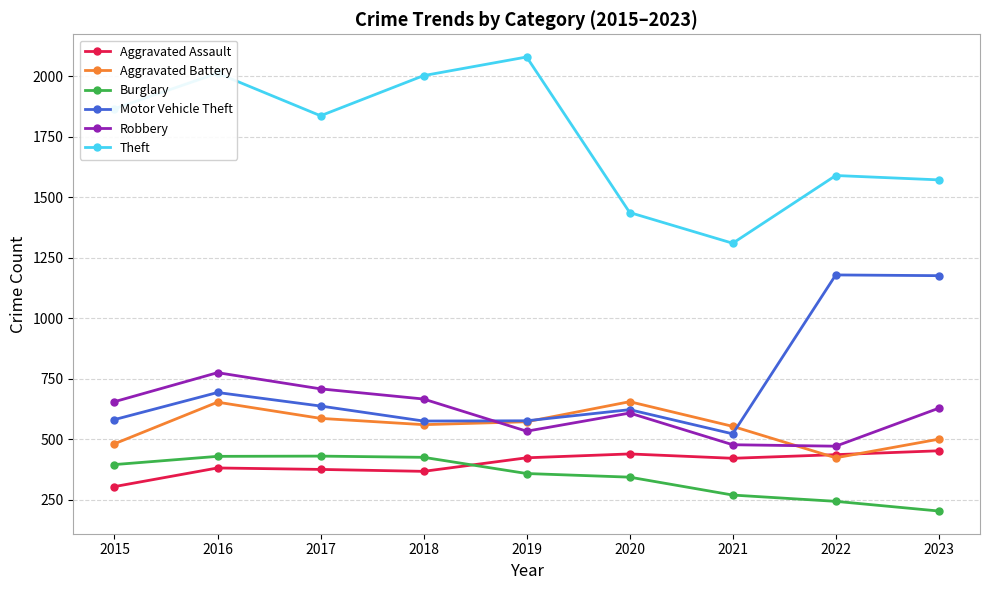

Where is the first local minimum for Robbery?

2019